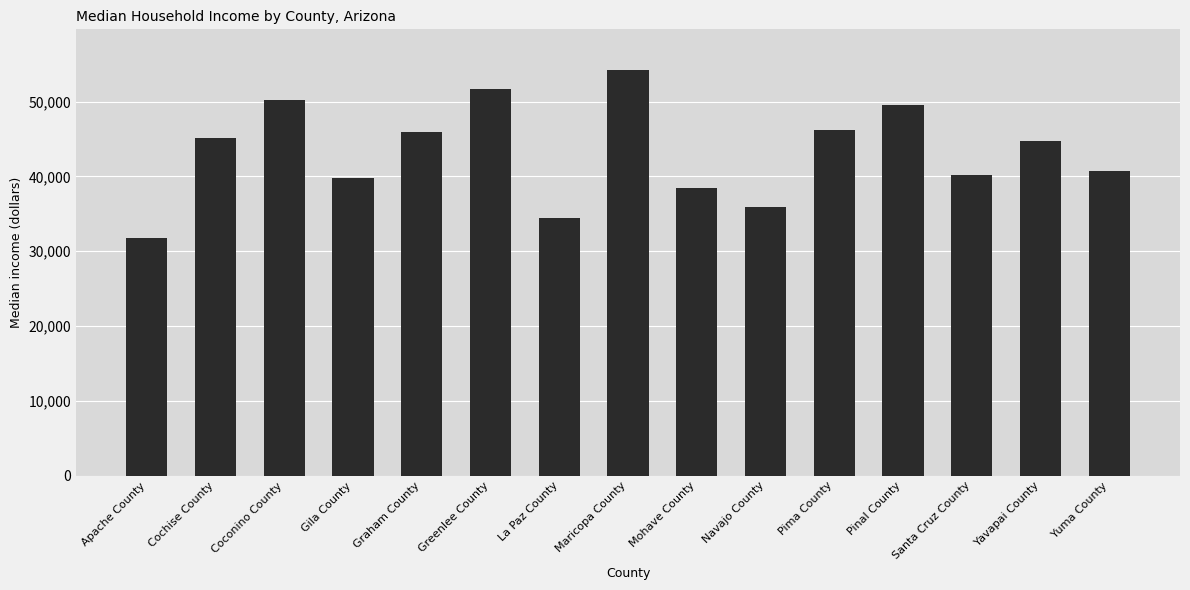

How many data points are less than 44748?

7